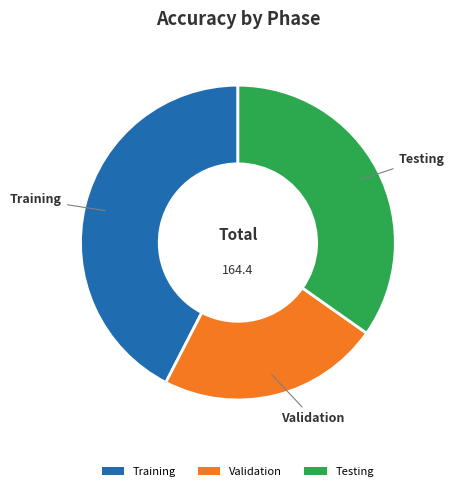

Do Training and Testing together represent more than half of the pie?

Yes